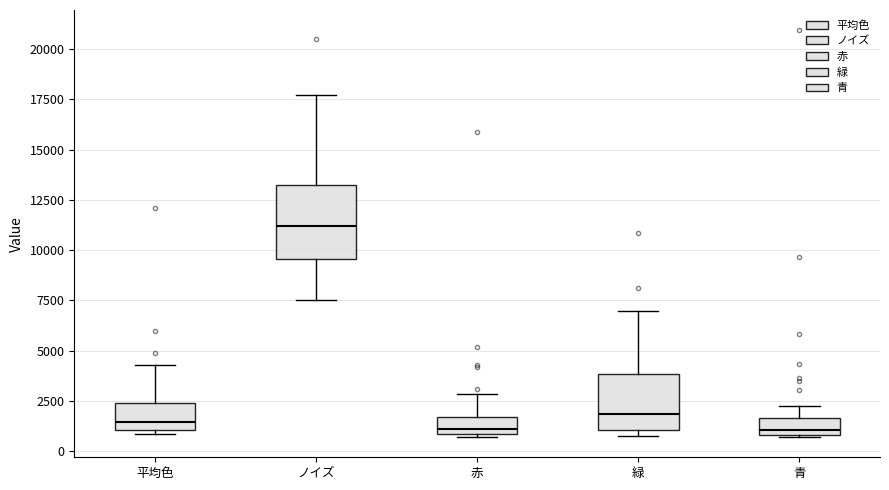

Where does the upper whisker of the box for 平均色 end on the y-axis? The values are not printed on the chart, so give them approximately, as read against the axis.

4500